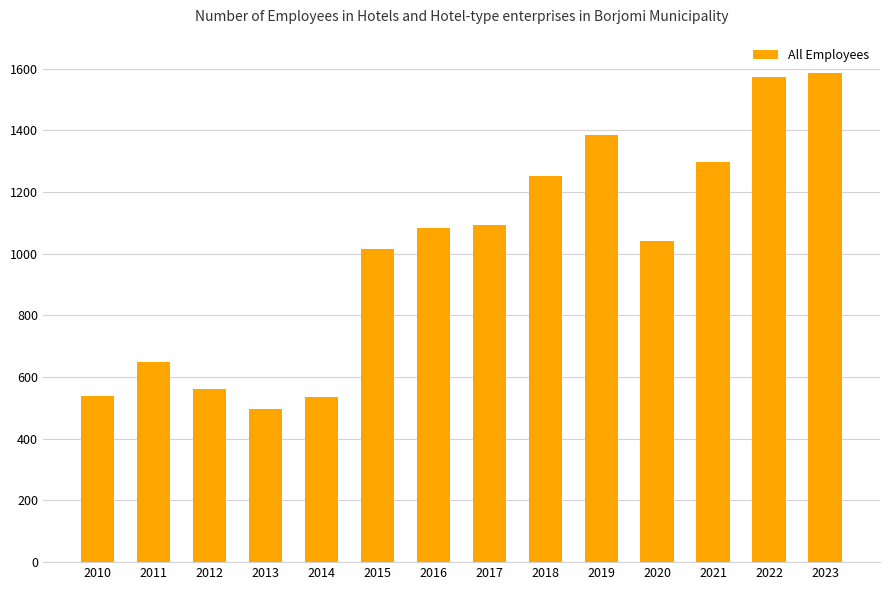

Count the number of categories in the chart.

14